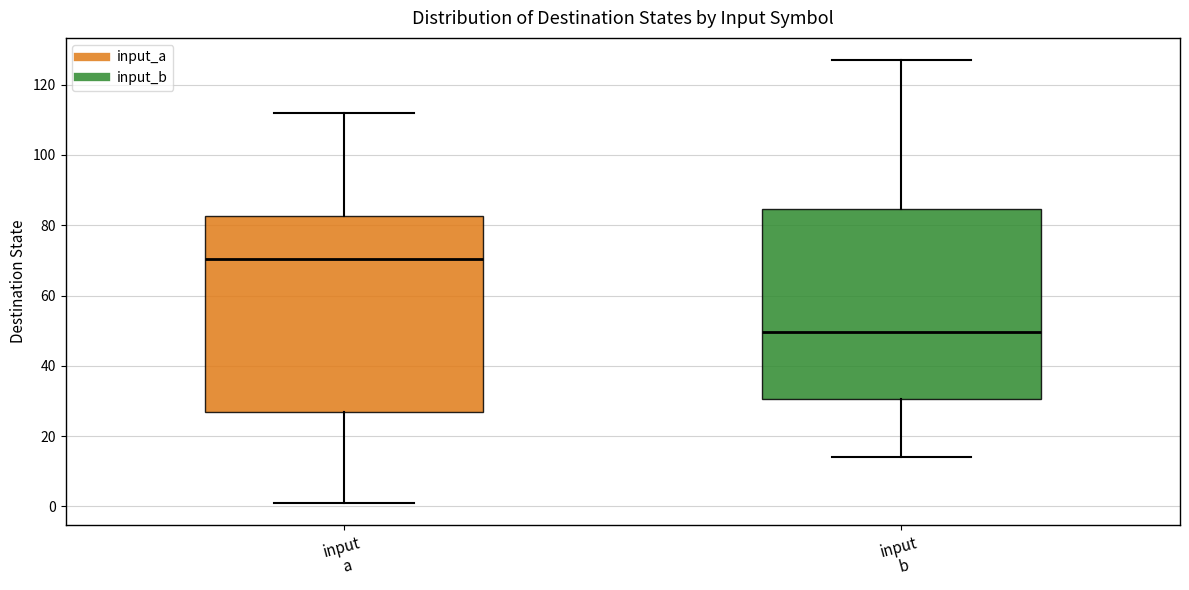

Reading left to right, read every box against the y-axis: the position of its median line, the range the box covers, and the ends of its whiskers. The values are not printed on the chart, so give them approximately, as read against the axis.

input a: median 70, box 28 to 82, whiskers 2 to 112
input b: median 50, box 30 to 84, whiskers 14 to 128